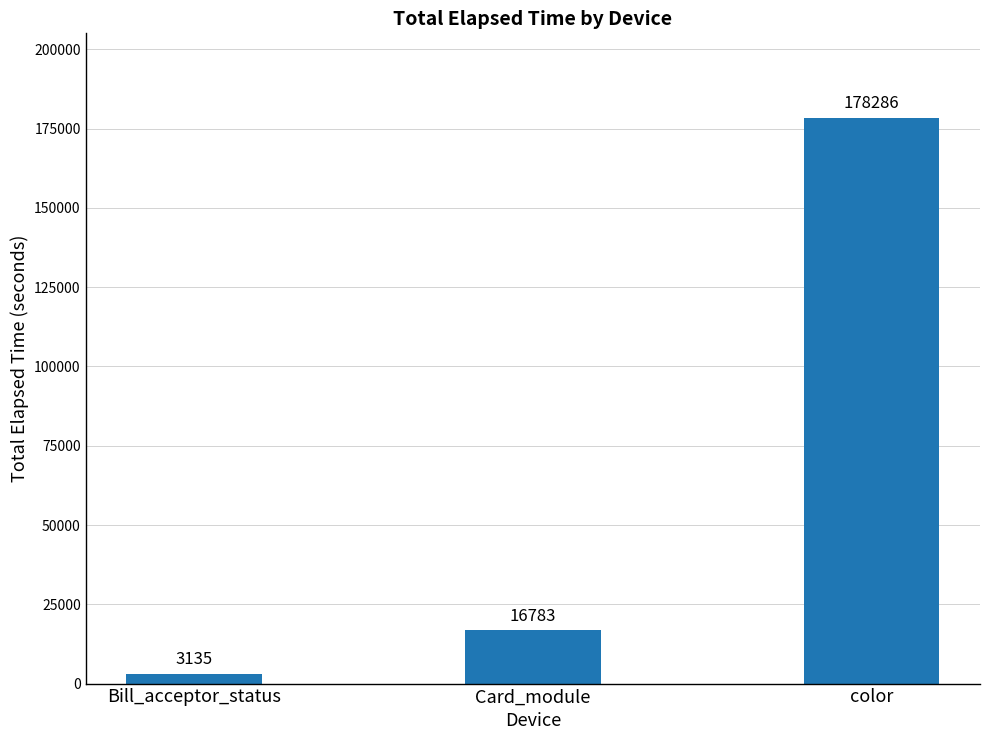

Which category has the lowest value across all series?

Bill_acceptor_status